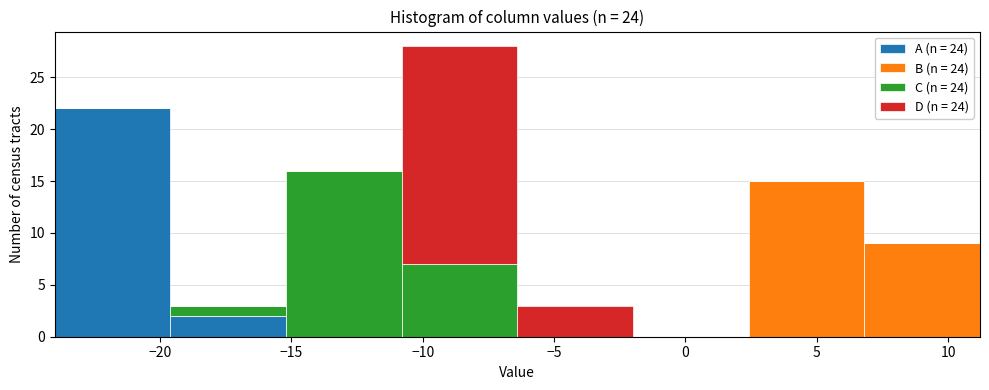

Which range on the x-axis has the tallest stacked bar (by total height)?

-11.0 to -6.5